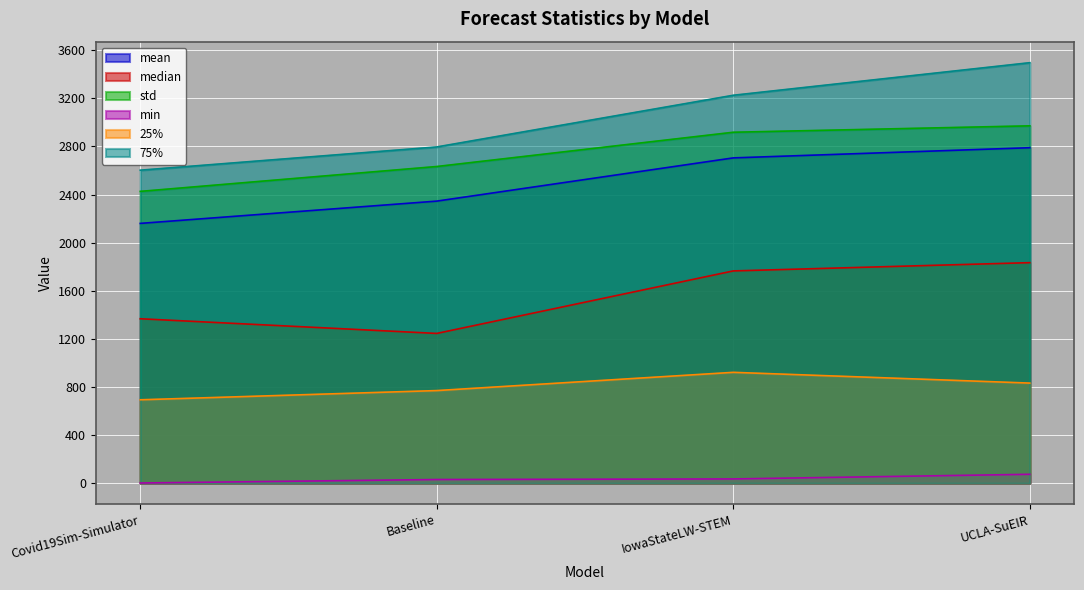

What is the spread (max minus min) of values at UCLA-SuEIR?

3423.3